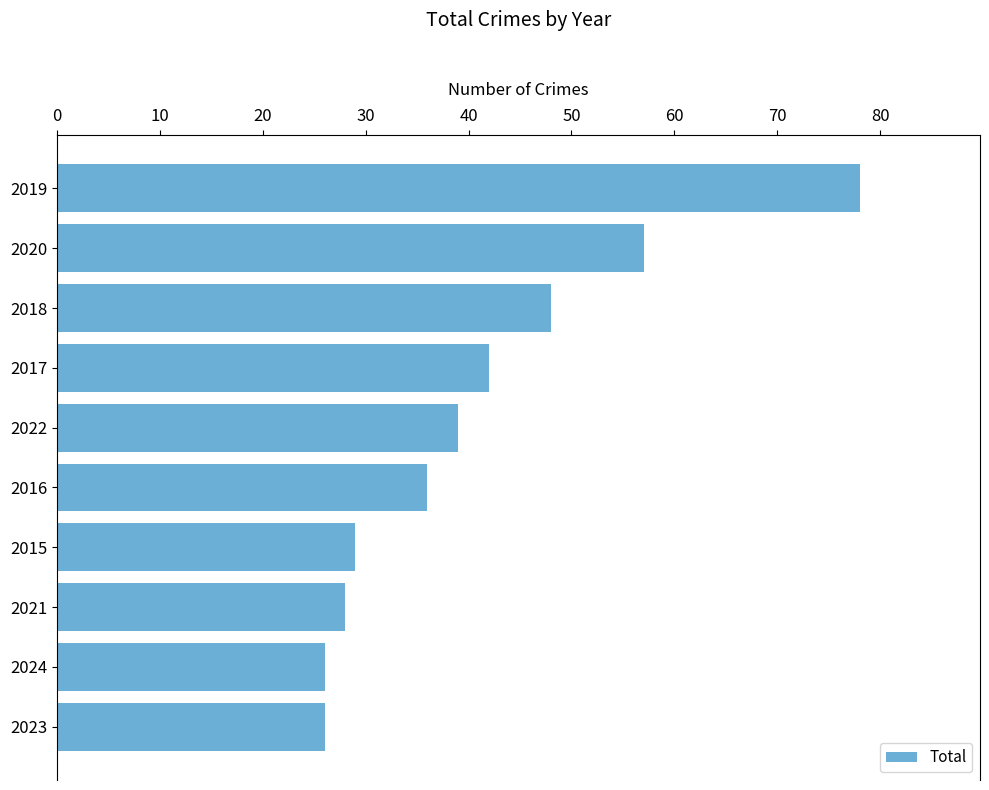

Read the value at 2017.

42